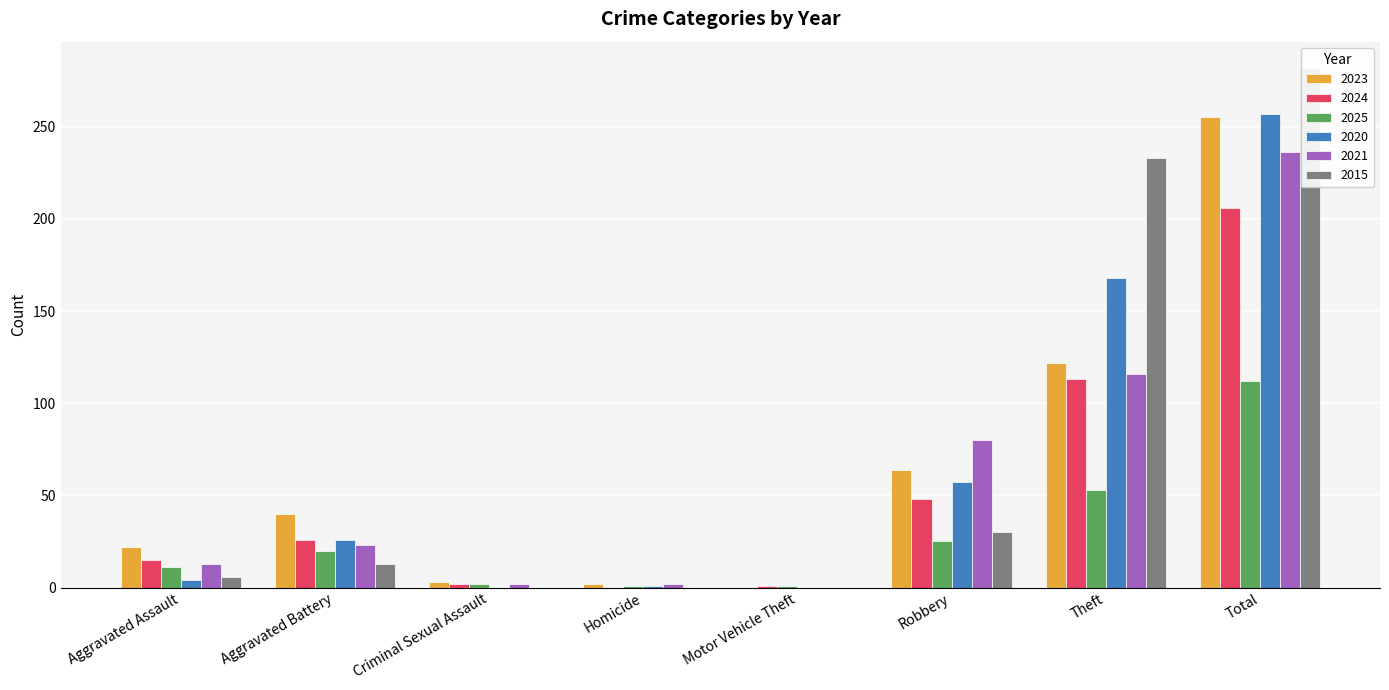

What is the difference between the maximum and minimum values in the 2015 series?

282